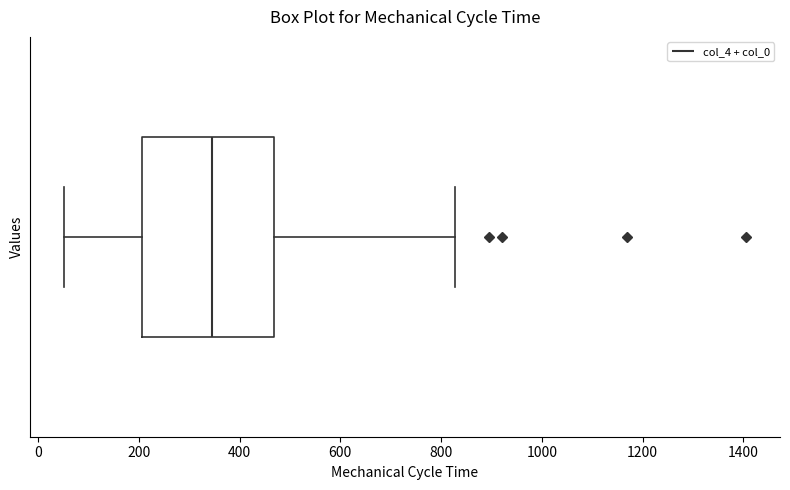

Read this box plot against the x-axis: the position of the median line, the range covered by the box, and the ends of both whiskers. The values are not printed on the chart, so give them approximately, as read against the axis.

median 340, box 200 to 460, whiskers 60 to 820